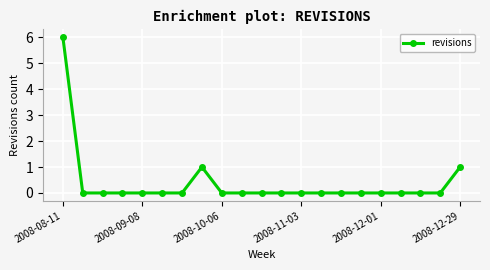

How many categories are shown in the chart?

21